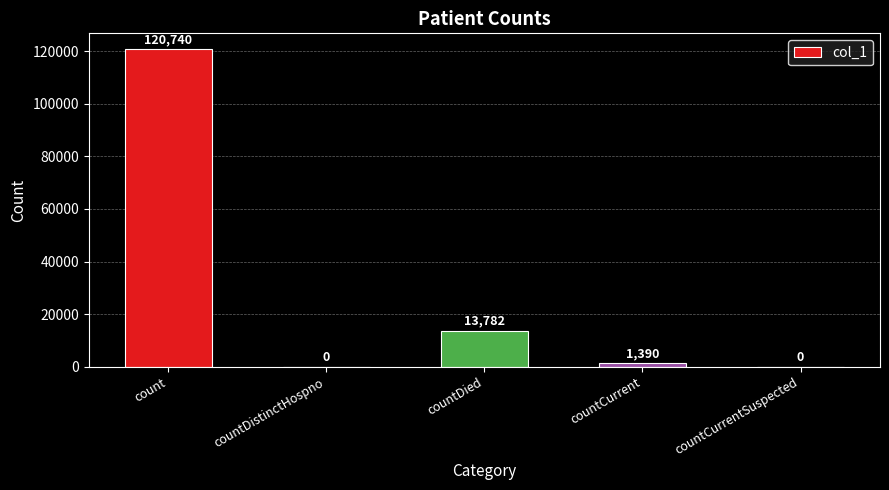

What is the maximum value shown in the chart?

120740